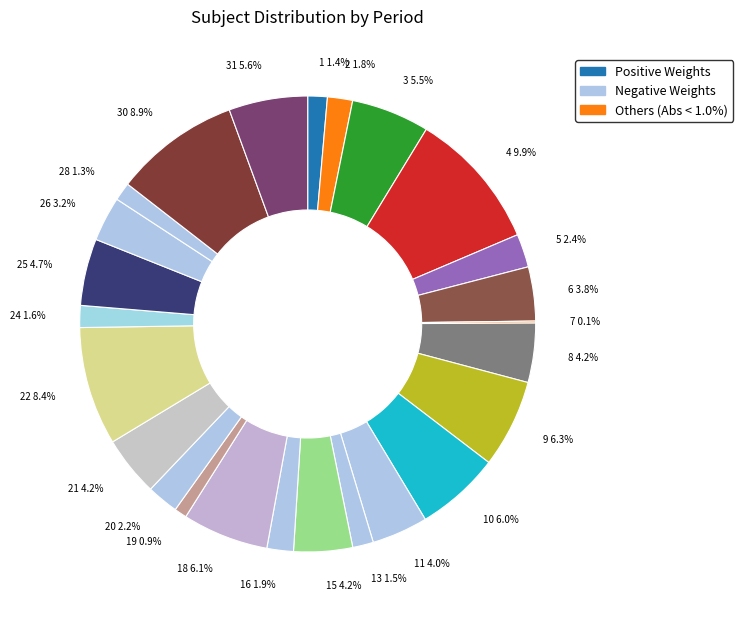

Is there a majority slice in this chart?

No